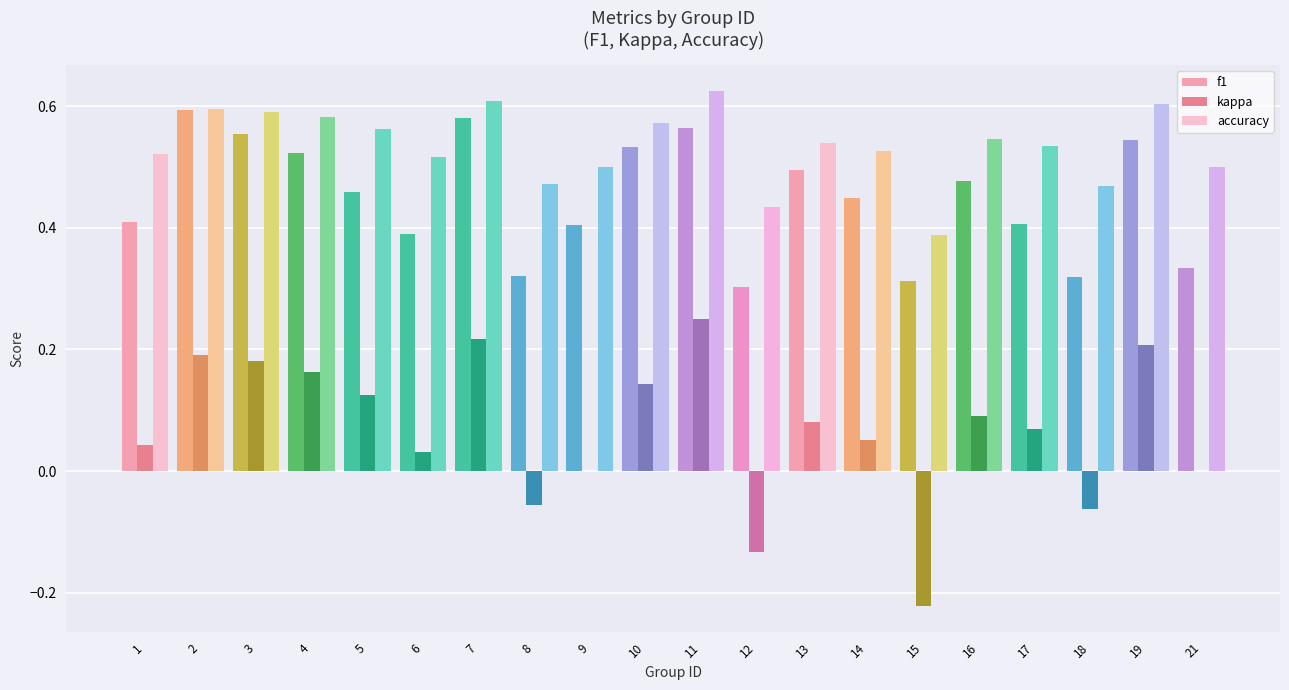

Which category has the highest value in the accuracy series?

11